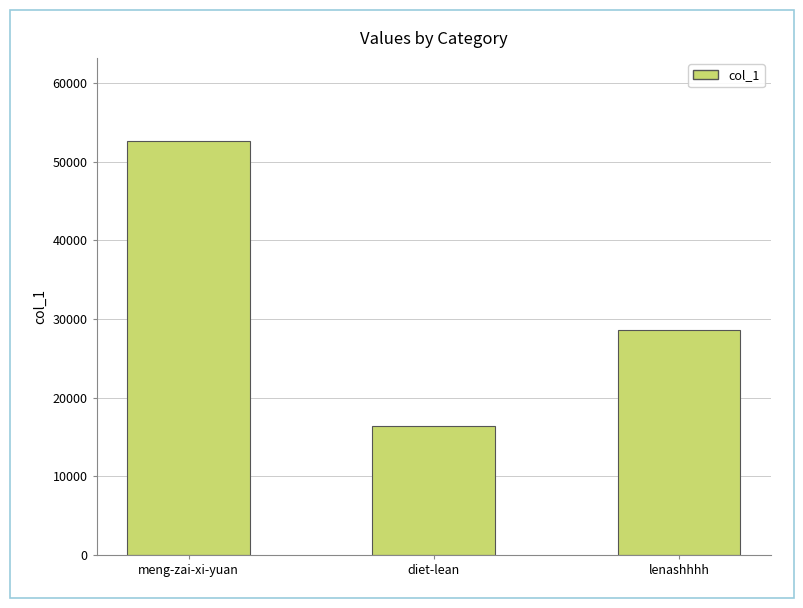

Reading left to right, what are all the values shown in this chart?

52678	16453	28577